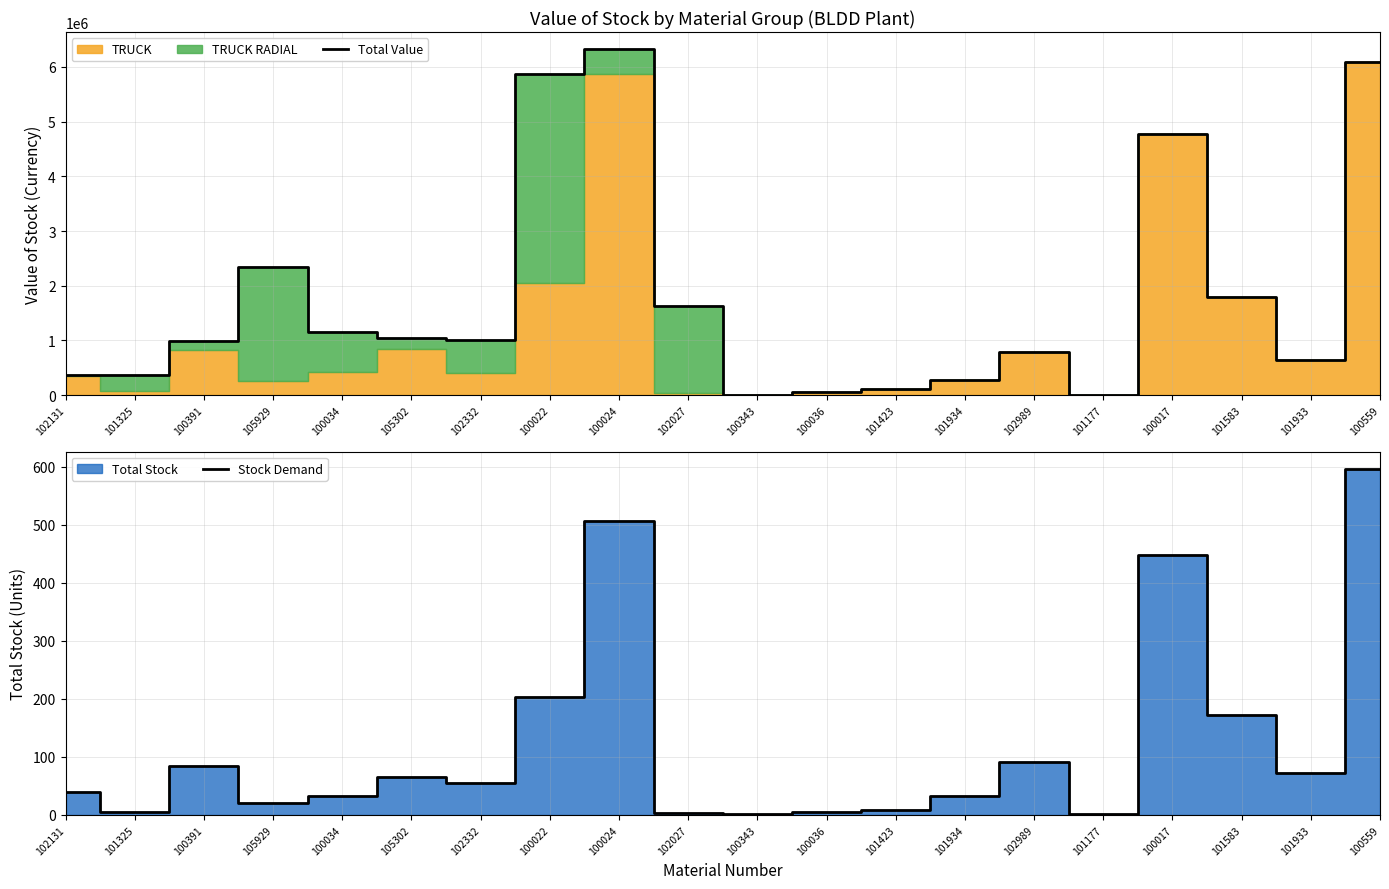

True or false: Total Value has more than 0 points higher than both neighbors.

True